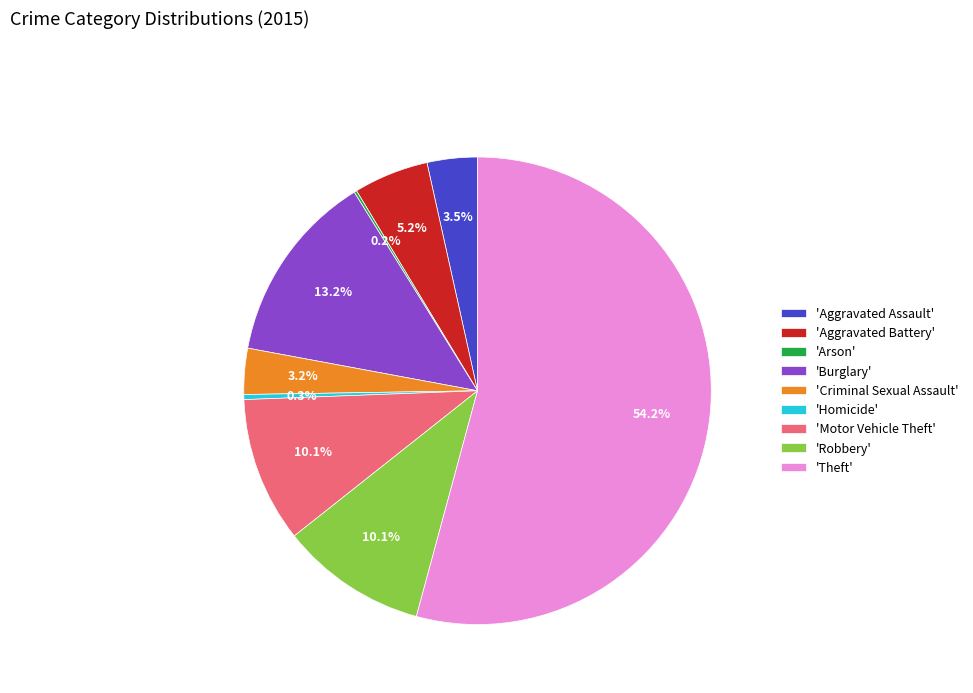

Which slice represents more than half of the pie?

'Theft'